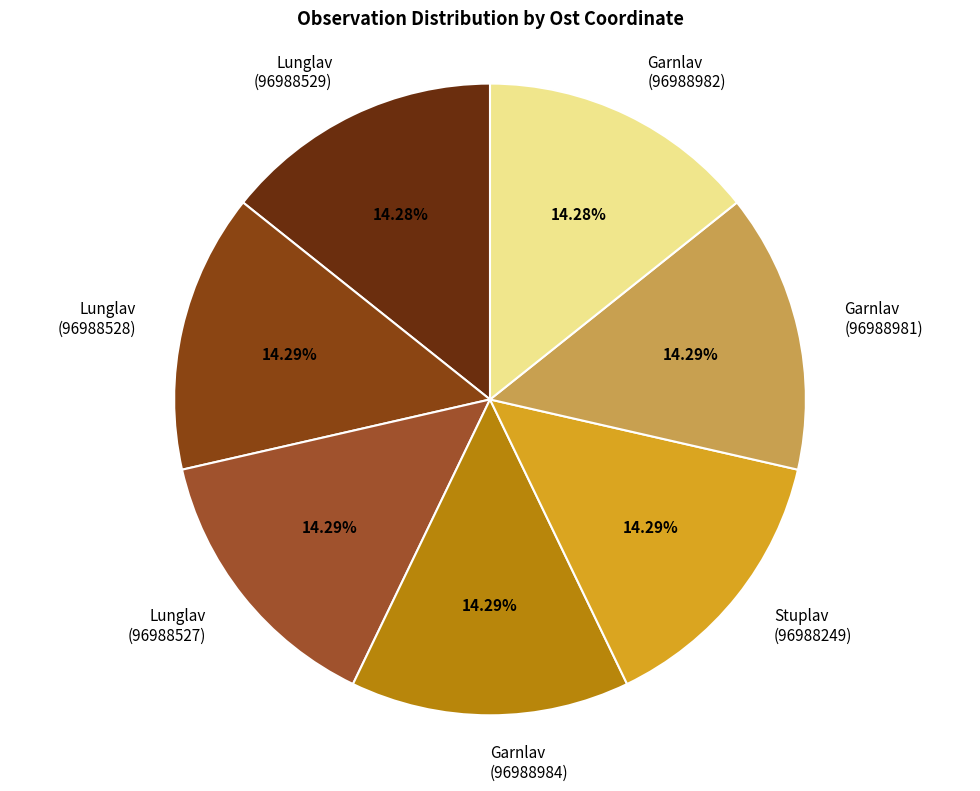

Combined, do Garnlav (96988981) and Garnlav (96988984) account for over 50%?

No